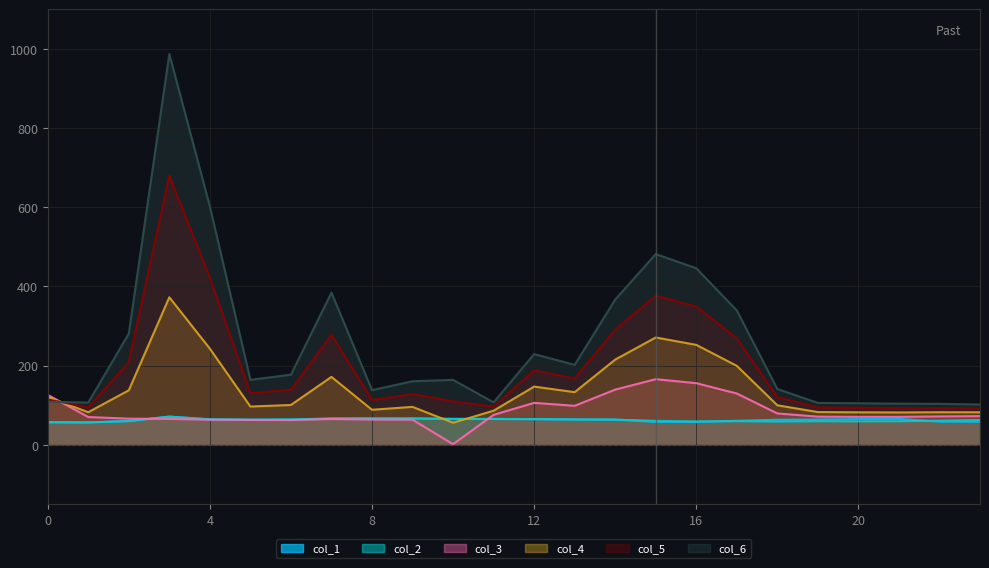

Reading right to left, what are all the values shown in this chart?

col_1: 58.1	58.4	65.4	64.9	63.7	63.2	60.4	57.9	57.8	63.4	63.9	64.7	65.1	65.3	66.4	66.5	66.2	63.7	63.2	64.1	71.1	59.9	56.4	56.9
col_2: 62.5	61.0	59.3	59.1	59.4	58.5	59.6	58.8	60.3	63.4	63.9	64.7	65.1	65.3	66.4	66.5	66.2	63.7	63.2	64.1	71.1	59.9	56.4	56.9
col_3: 72.3	71.6	70.5	70.5	71.0	79.1	129.5	155.5	165.6	139.2	98.3	105.8	75.6	1.4	63.3	63.5	65.0	62.3	62.7	63.2	65.3	65.9	70.0	126.0
col_4: 82.1	82.1	81.6	81.9	82.6	99.7	199.3	252.2	270.9	215.0	132.8	146.9	86.0	55.5	95.7	88.3	171.4	100.5	96.5	242.7	372.4	137.5	82.2	120.3
col_5: 91.8	92.7	92.7	93.4	94.1	120.2	269.2	349.0	376.2	290.8	167.3	188.0	96.5	109.7	128.1	113.1	277.8	138.7	130.2	422.2	679.6	209.1	94.3	114.5
col_6: 101.6	103.3	103.8	104.8	105.7	140.8	339.0	445.7	481.5	366.6	201.7	229.0	107.0	163.8	160.4	137.9	384.1	177.0	163.9	601.7	986.8	280.7	106.5	108.7